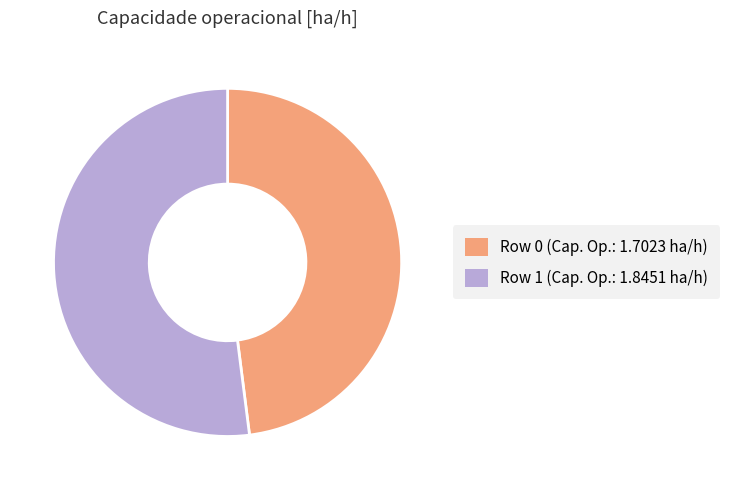

What is the ratio of the value at Row 0 to the value at Row 1?

0.9